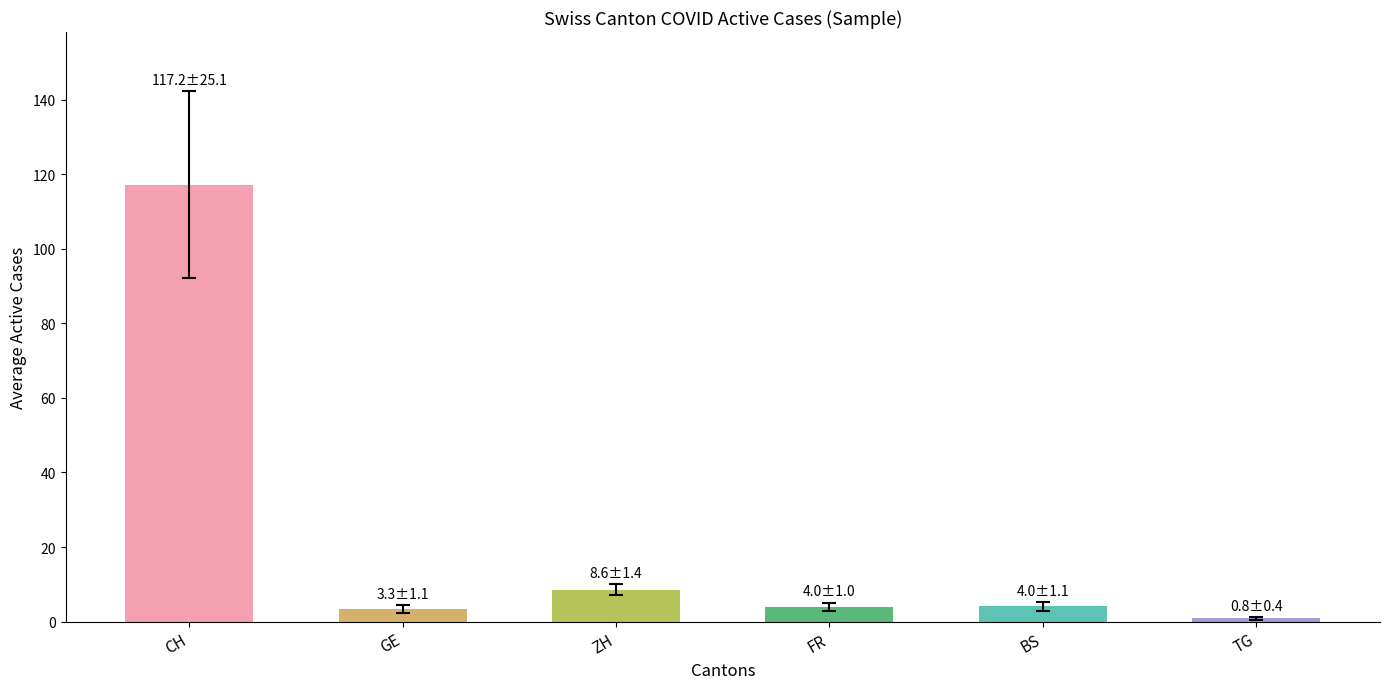

True or false: the data shows 117.2 at CH.

True